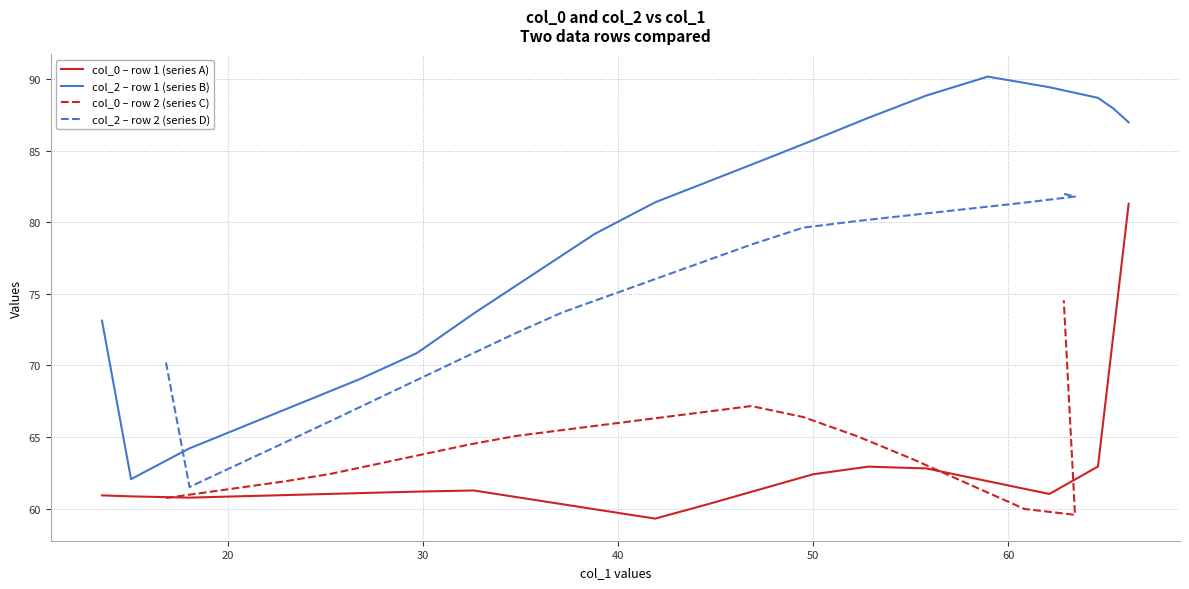

True or false: col_2 – row 1 (series B) and col_0 – row 1 (series A) cross at least once.

False